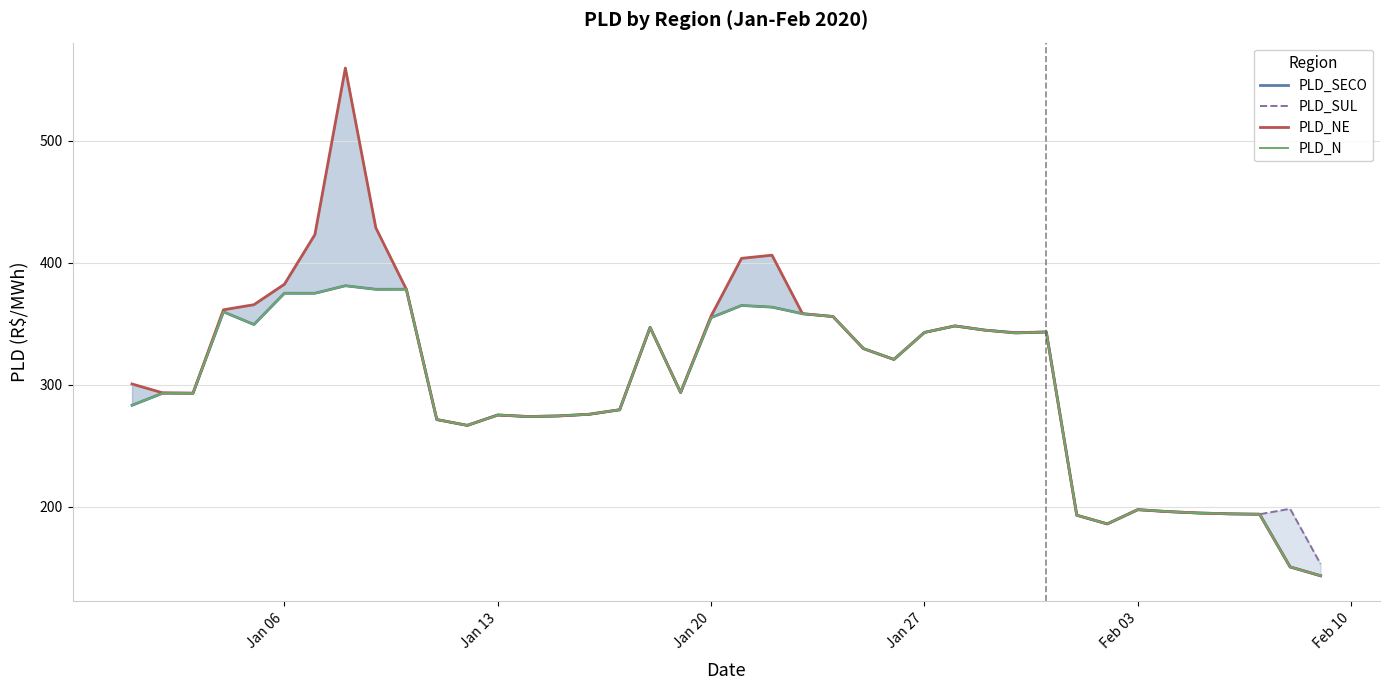

What is the minimum value for PLD_SUL?

153.0